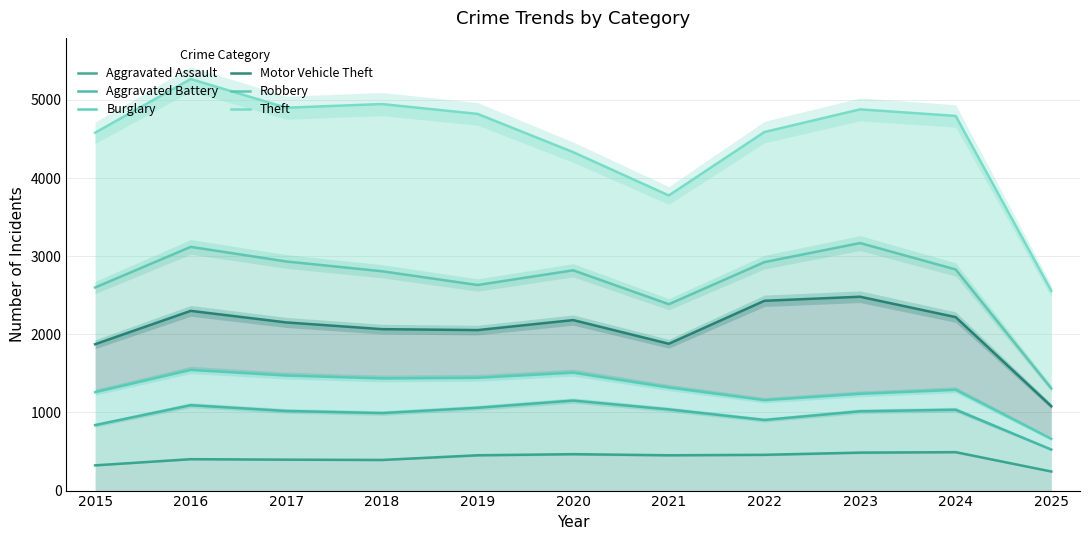

Rank the series at 2020 from lowest to highest value.

Aggravated Assault, Aggravated Battery, Burglary, Motor Vehicle Theft, Robbery, Theft